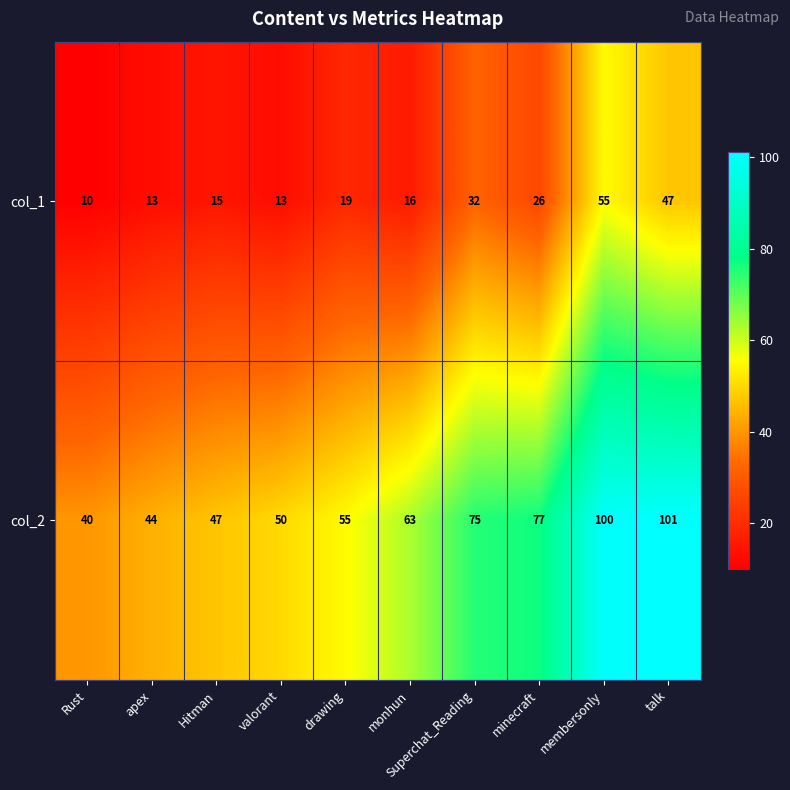

The value of col_1 at valorant is 13. True or false?

True